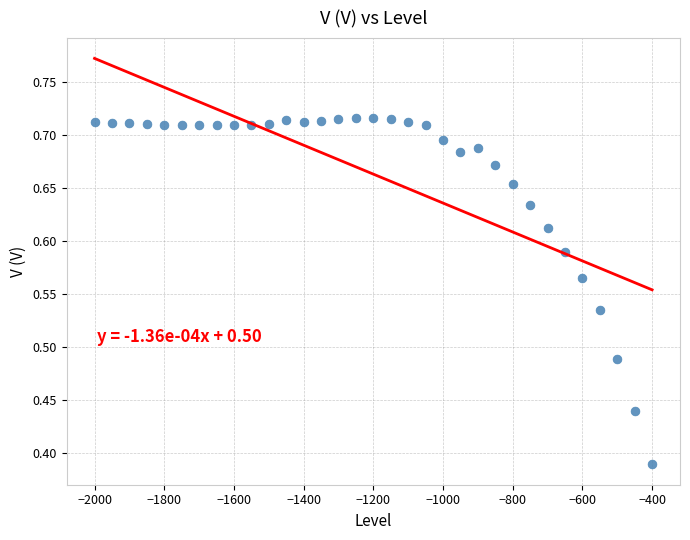

What is the range of X values (max minus min)?

1600.0